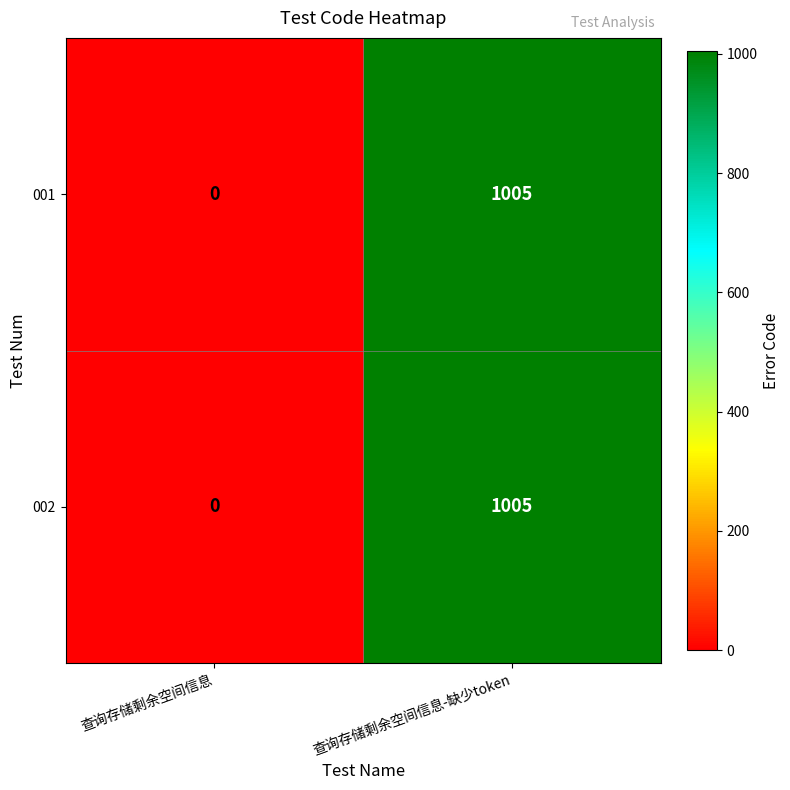

What is the total value across all series at 查询存储剩余空间信息-缺少token?

2010